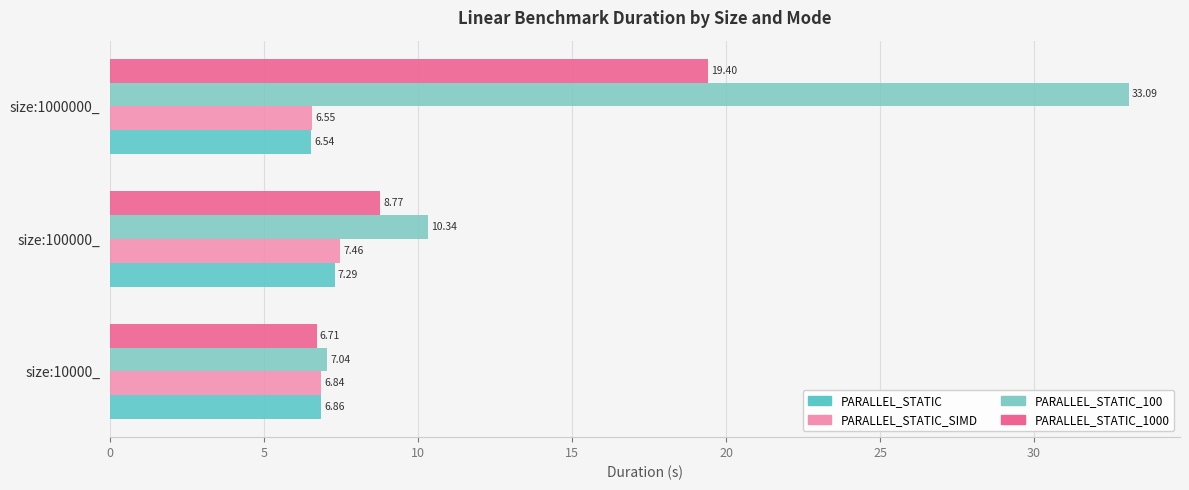

What is the minimum value shown in the chart?

6.5